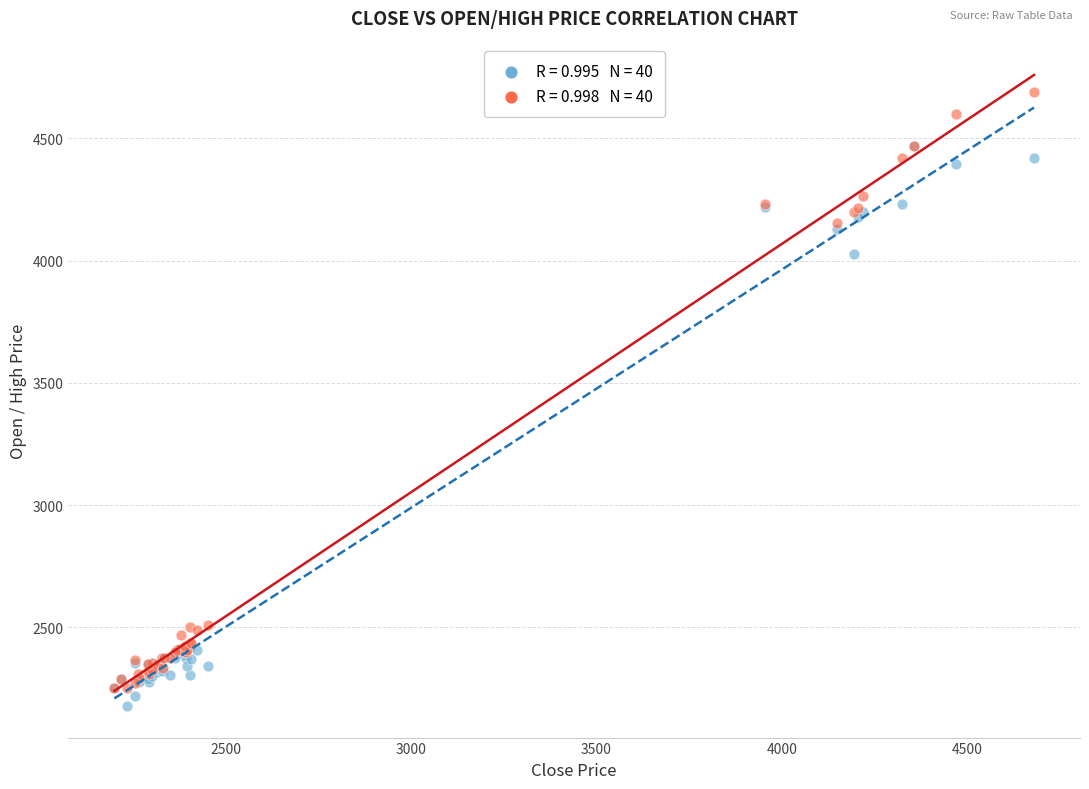

Across all series, what Y value is closest to 3433?

4025.0